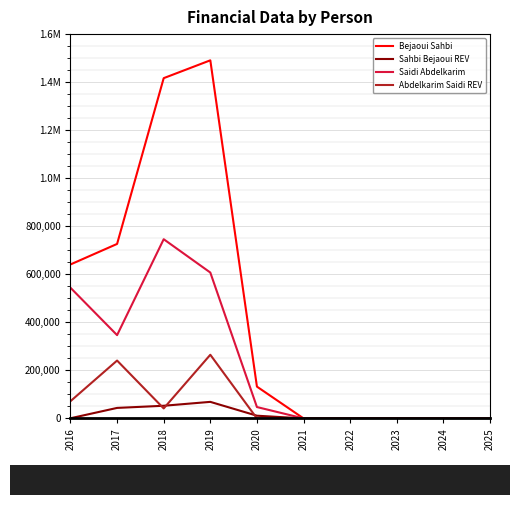

The value of Bejaoui Sahbi at 2016 is 860639.4. True or false?

False